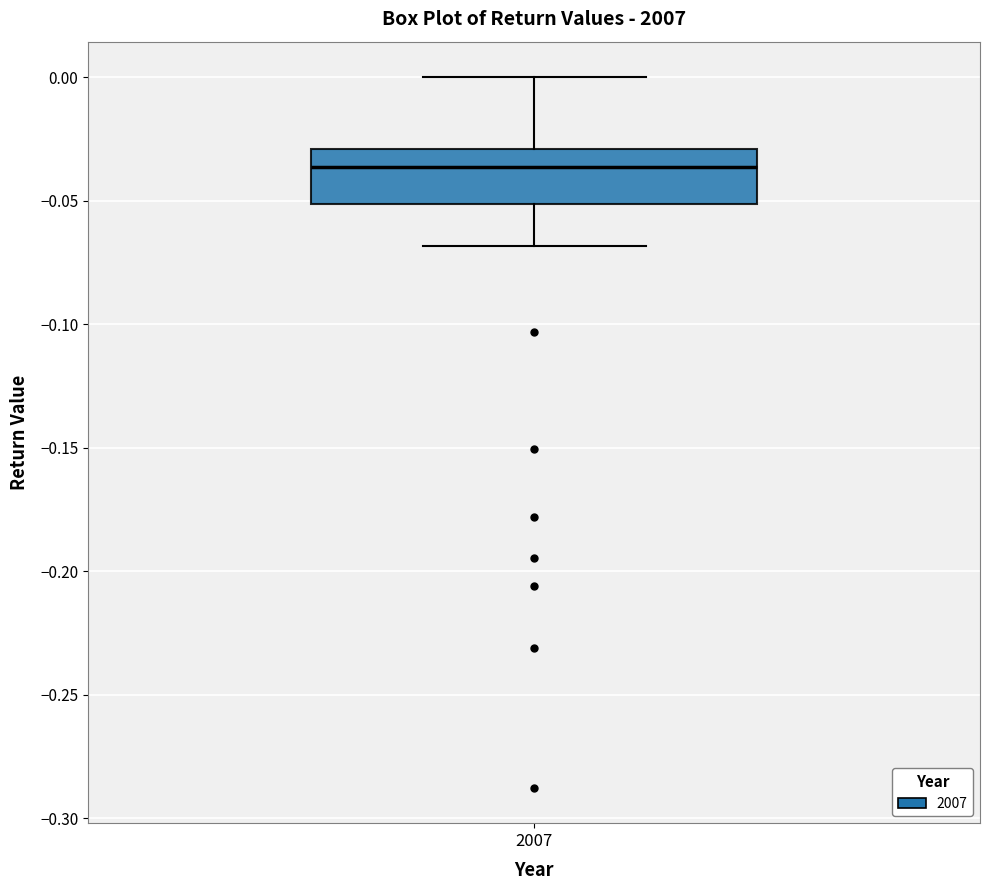

Read this box plot against the y-axis: the position of the median line, the range covered by the box, and the ends of both whiskers. The values are not printed on the chart, so give them approximately, as read against the axis.

median -0.035, box -0.050 to -0.030, whiskers -0.070 to 0.000